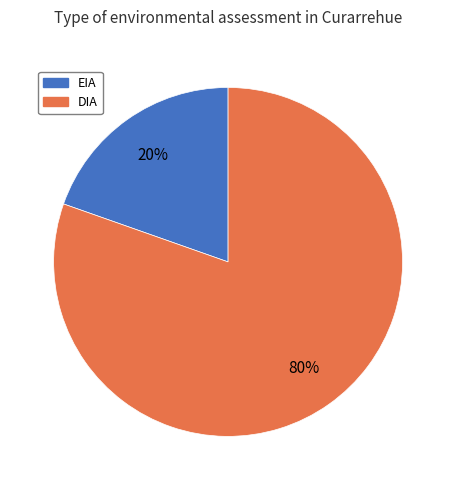

Do EIA and DIA together represent more than half of the pie?

Yes